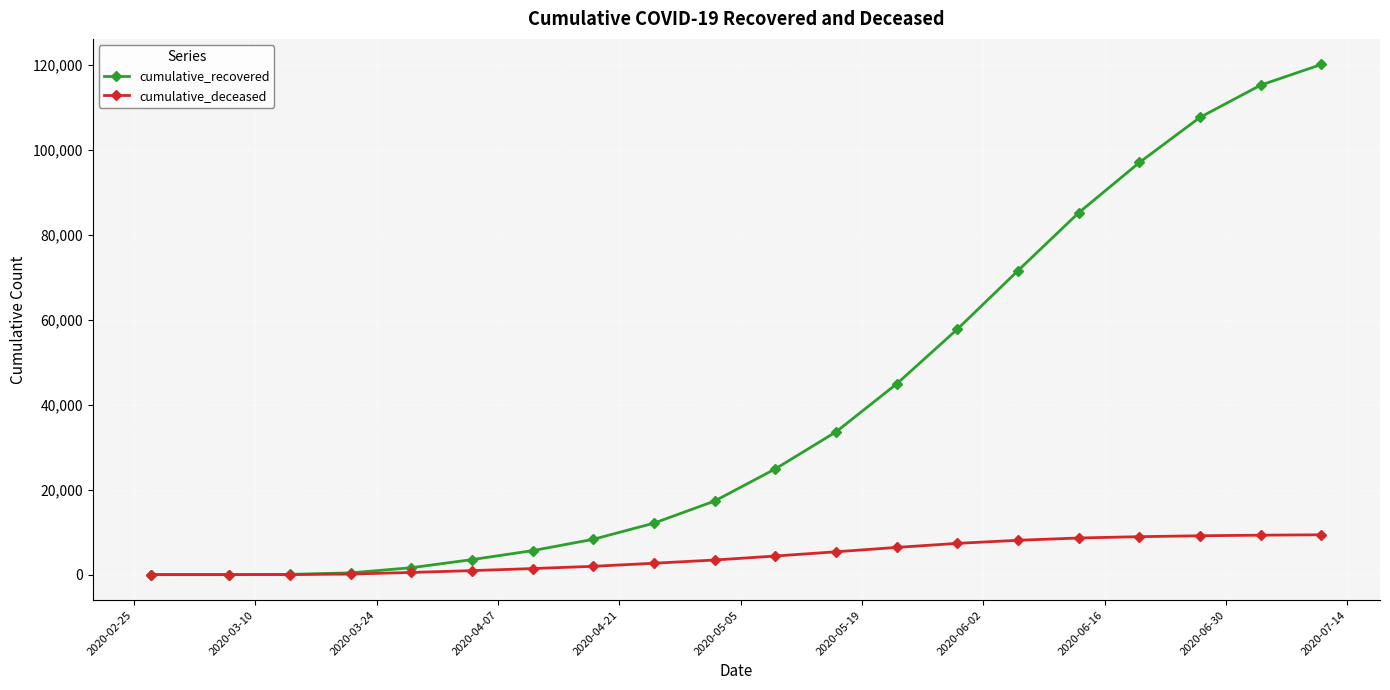

Which series has the widest spread of values?

cumulative_recovered